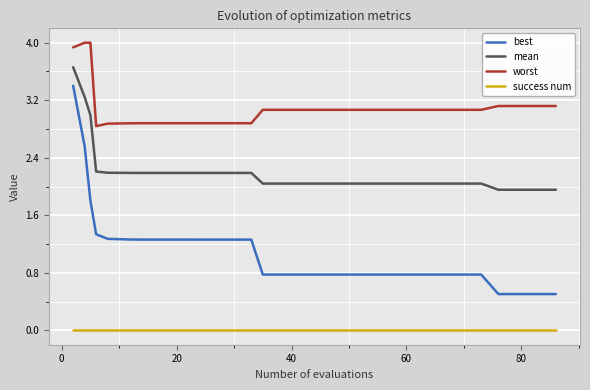

True or false: best and success num cross at least once.

False